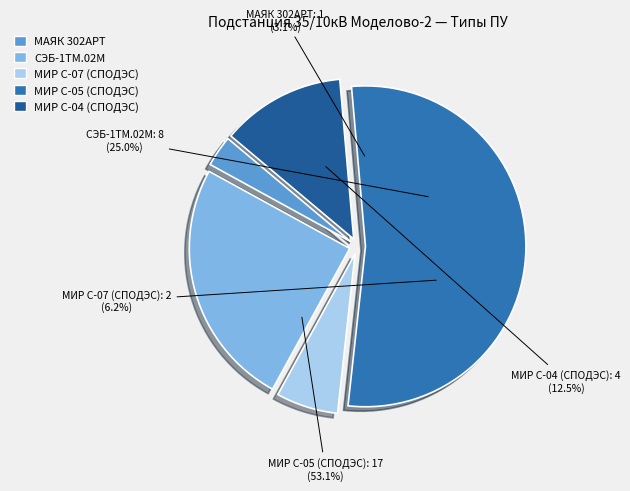

What percentage is the СЭБ-1ТМ.02М slice, to the nearest percent?

25%